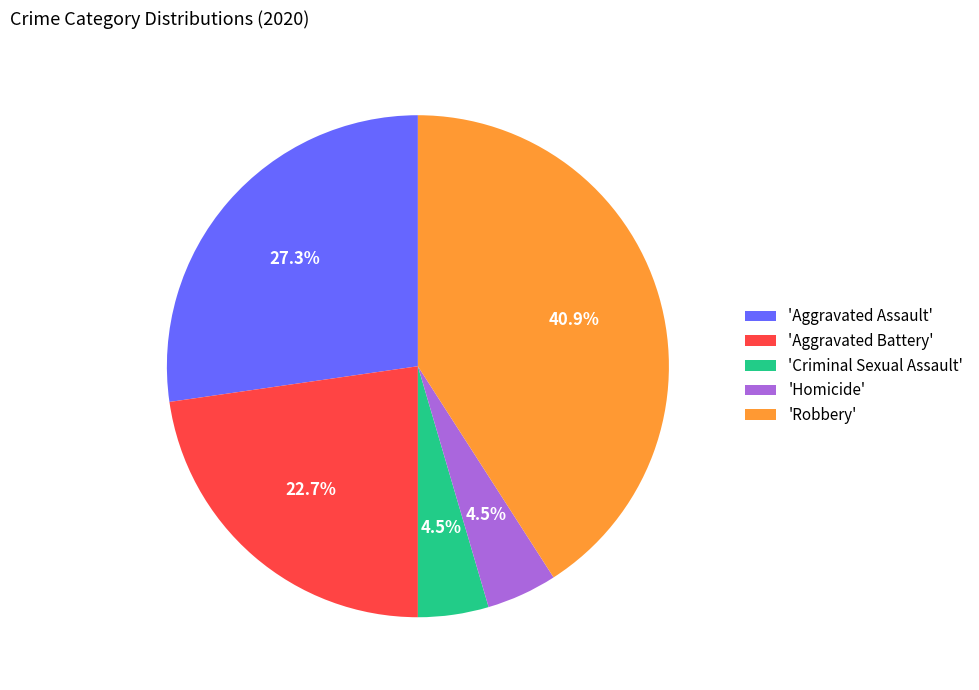

Is 'Homicide' the majority of the pie?

No